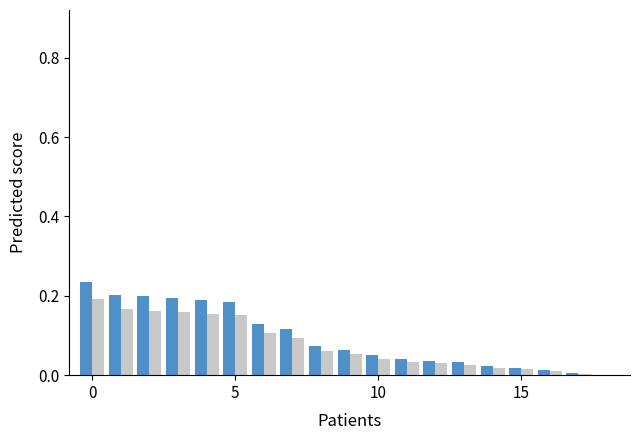

Count the number of data series in this chart.

2